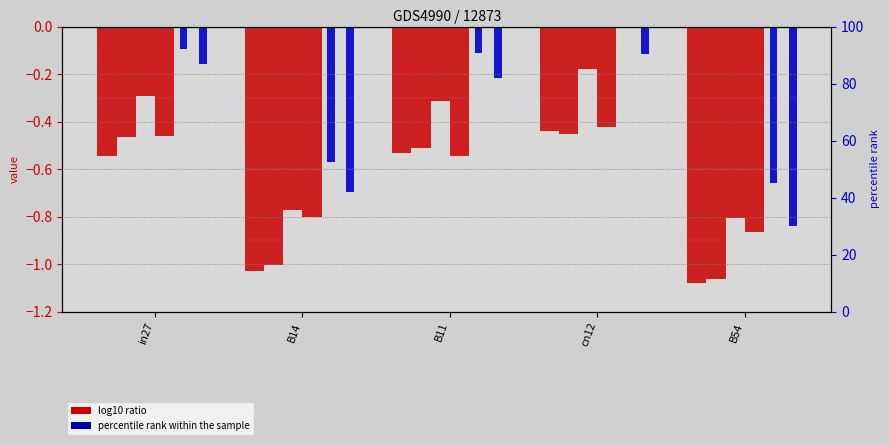

What is the label of the 3rd bar from the left?

B11